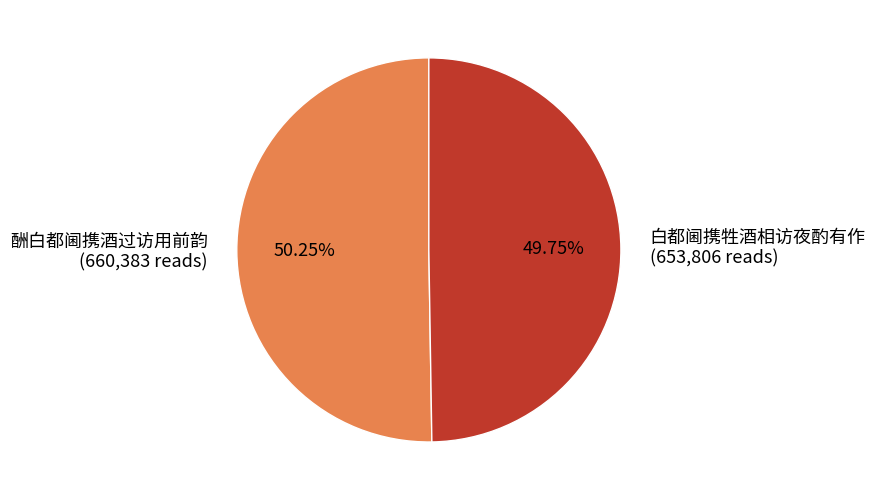

Which slice is the smallest?

白都阃携牲酒相访夜酌有作